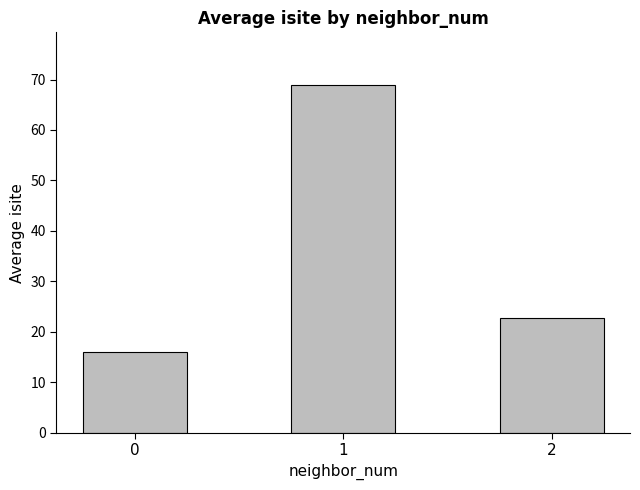

Reading left to right, transcribe all the data shown in this chart.

0=16.0	1=69.0	2=22.8